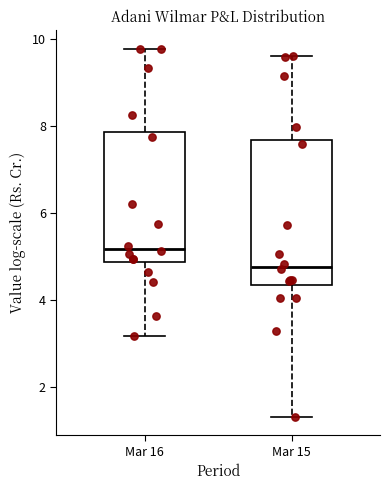

Reading left to right, transcribe this box plot: for each box, give where its median line is, the range the box spans, and where its two whiskers end, as read against the y-axis. The values are not printed on the chart, so give them approximately, as read against the axis.

Mar 16: median 5.2, box 4.8 to 7.8, whiskers 3.2 to 9.8
Mar 15: median 4.8, box 4.4 to 7.6, whiskers 1.4 to 9.6